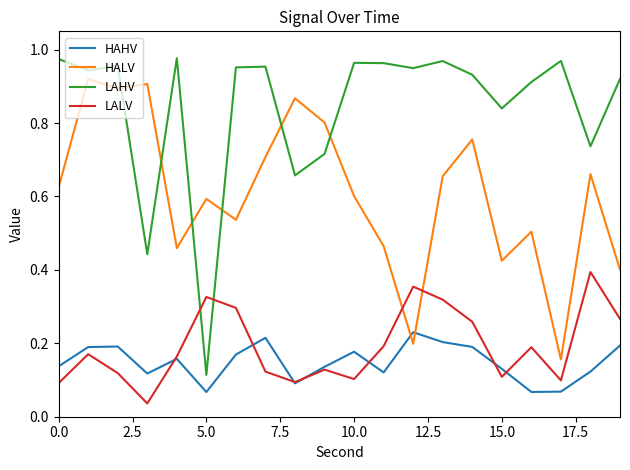

Which series has the largest range (max minus min)?

LAHV